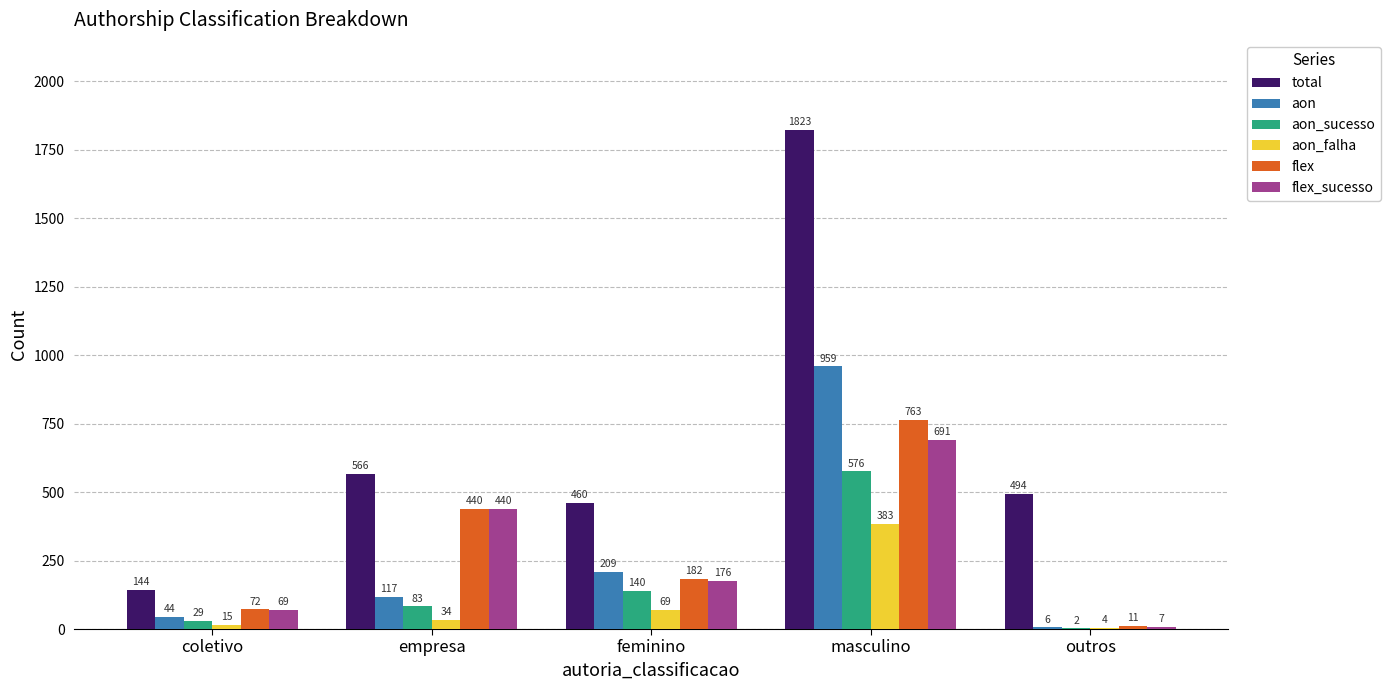

Count the number of data series in this chart.

6